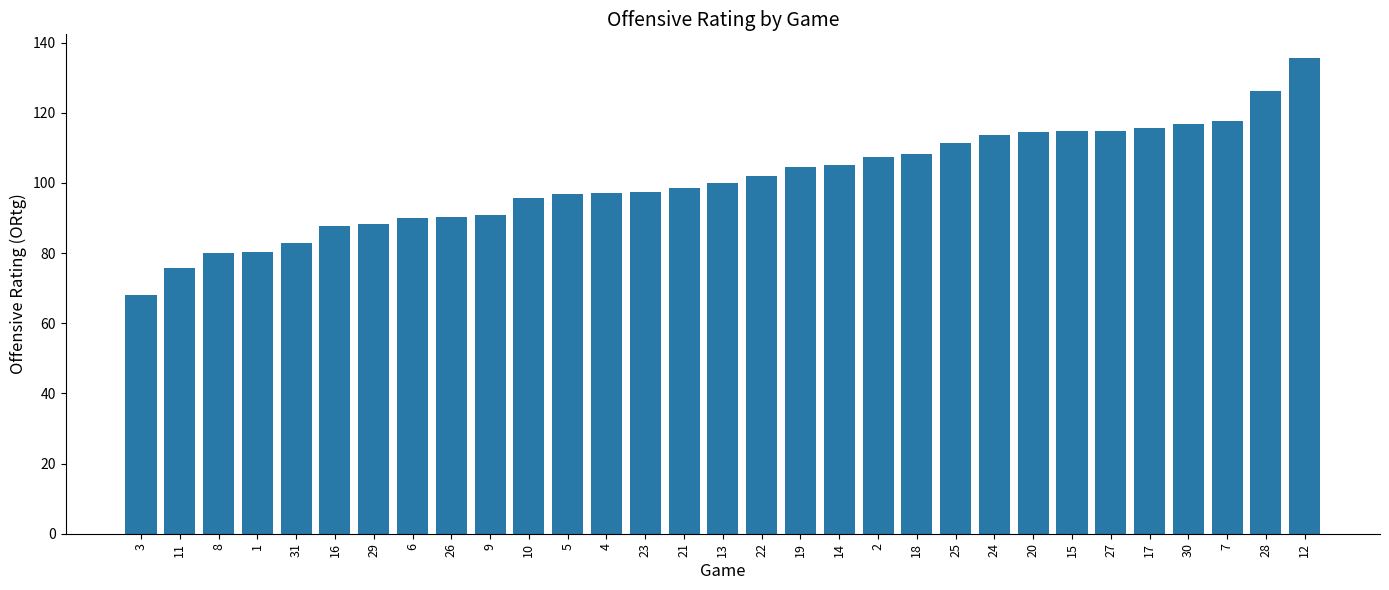

Which label corresponds to the smallest value in the chart?

3